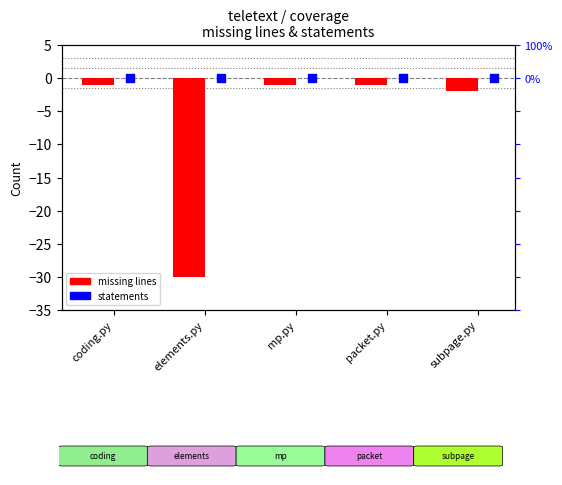

Which series has the widest spread of Y values?

missing lines